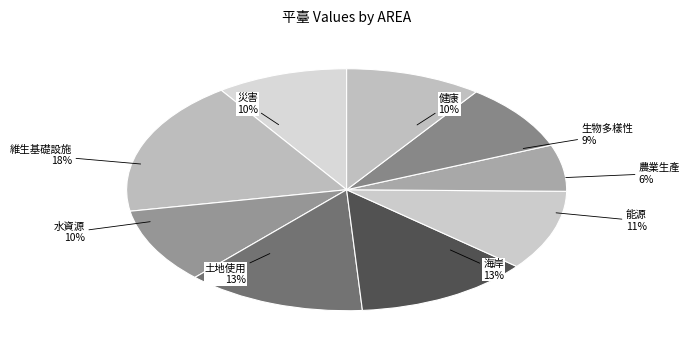

Rank the categories by value from highest to lowest.

維生基礎設施, 土地使用, 海岸, 能源, 水資源, 健康, 災害, 生物多樣性, 農業生產